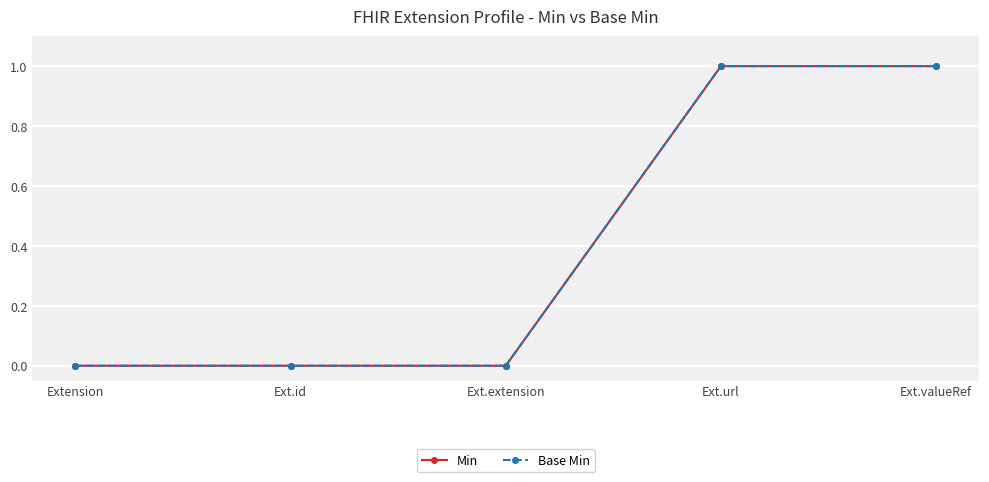

Which category has the lowest value across all series?

Extension